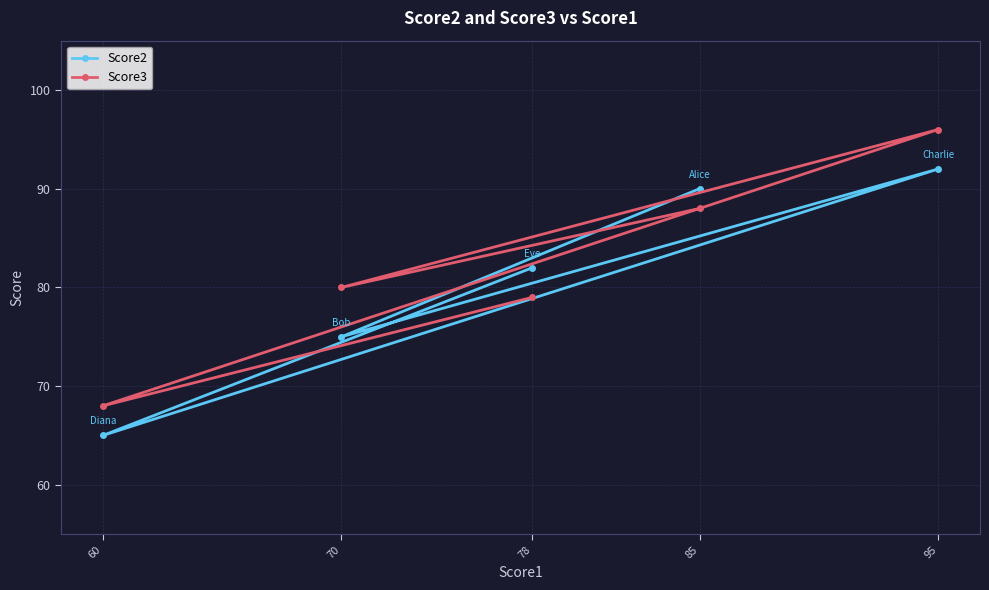

Which series changed the most between 60 and 78?

Score2